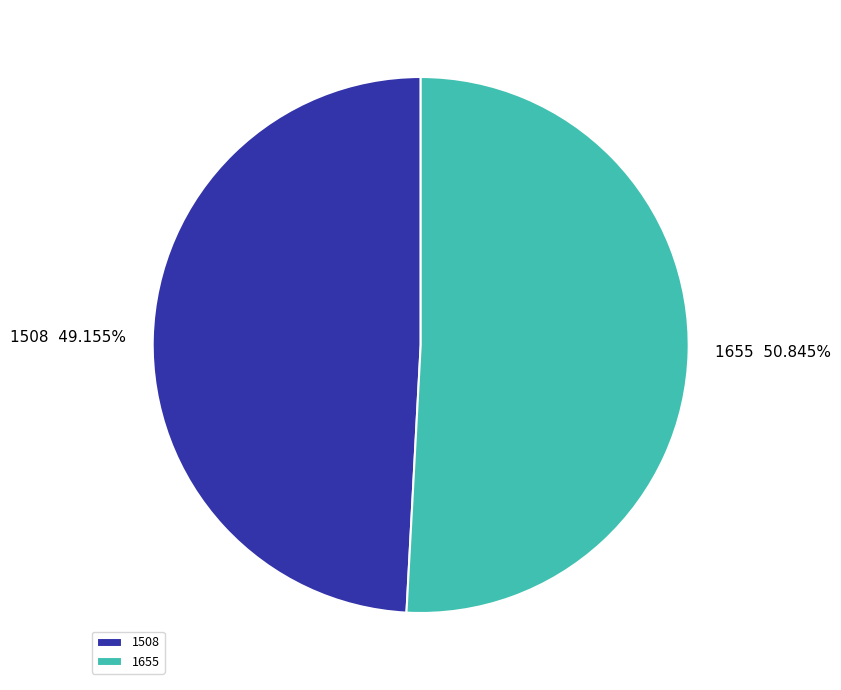

What is the ratio of the value at 1508 to the value at 1655?

1.0